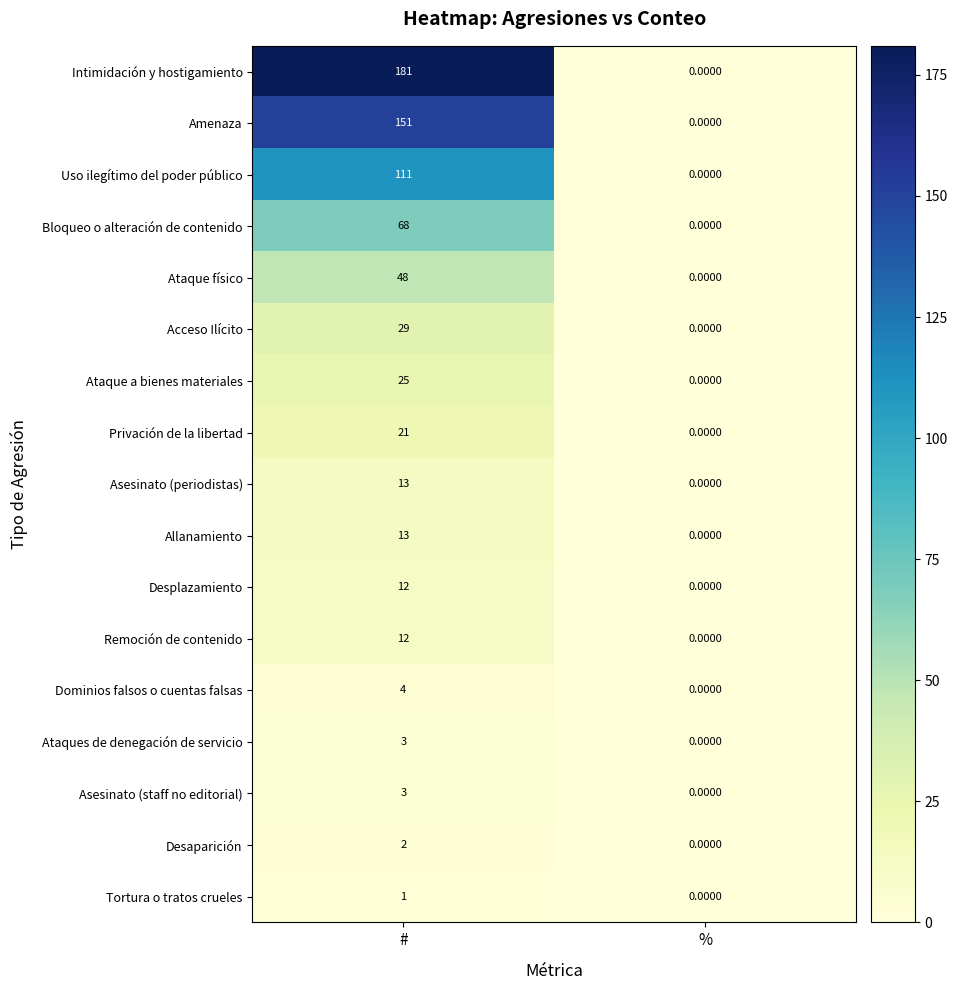

Which label corresponds to the smallest value in the chart?

%